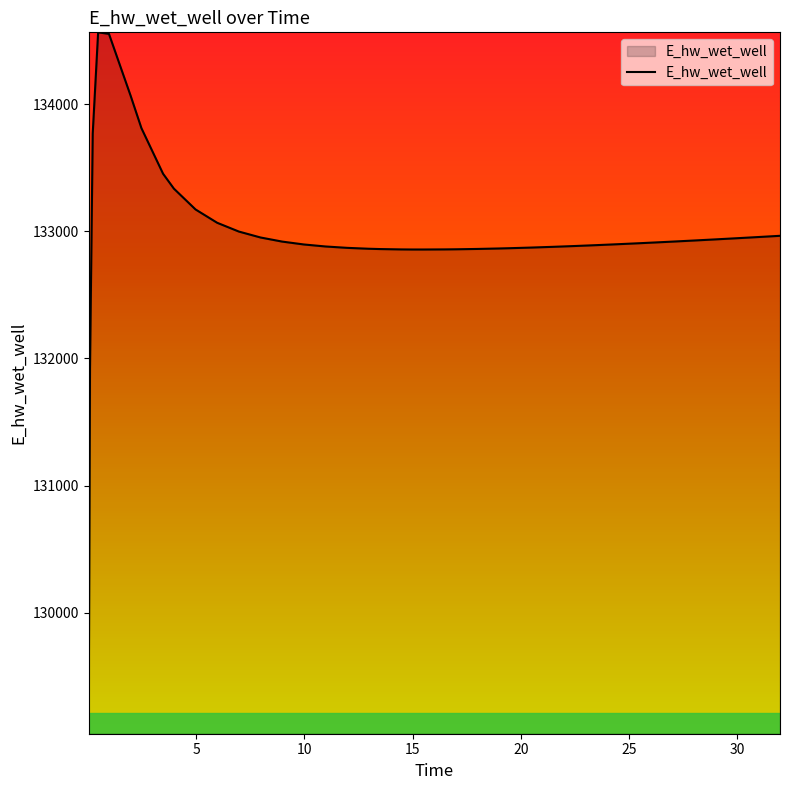

What is the smallest value displayed?

129047.4